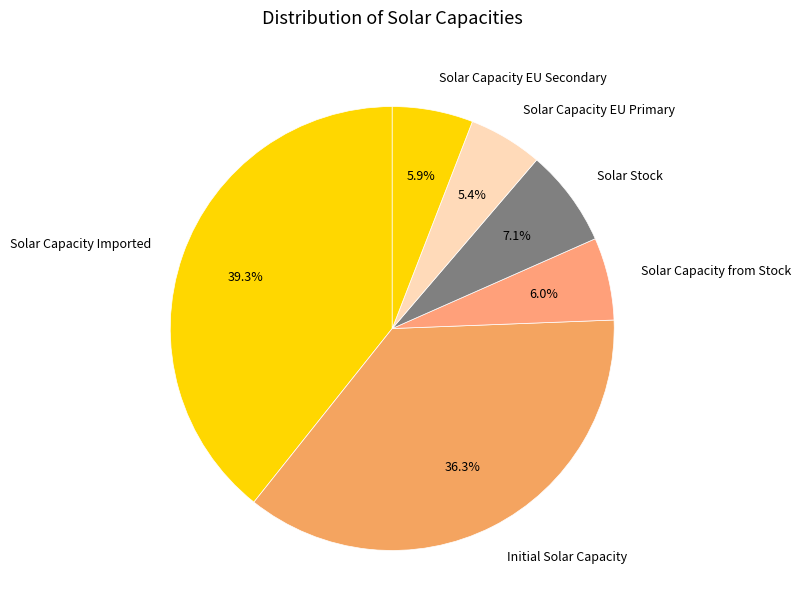

To the nearest percent, what is the average slice percentage?

17%